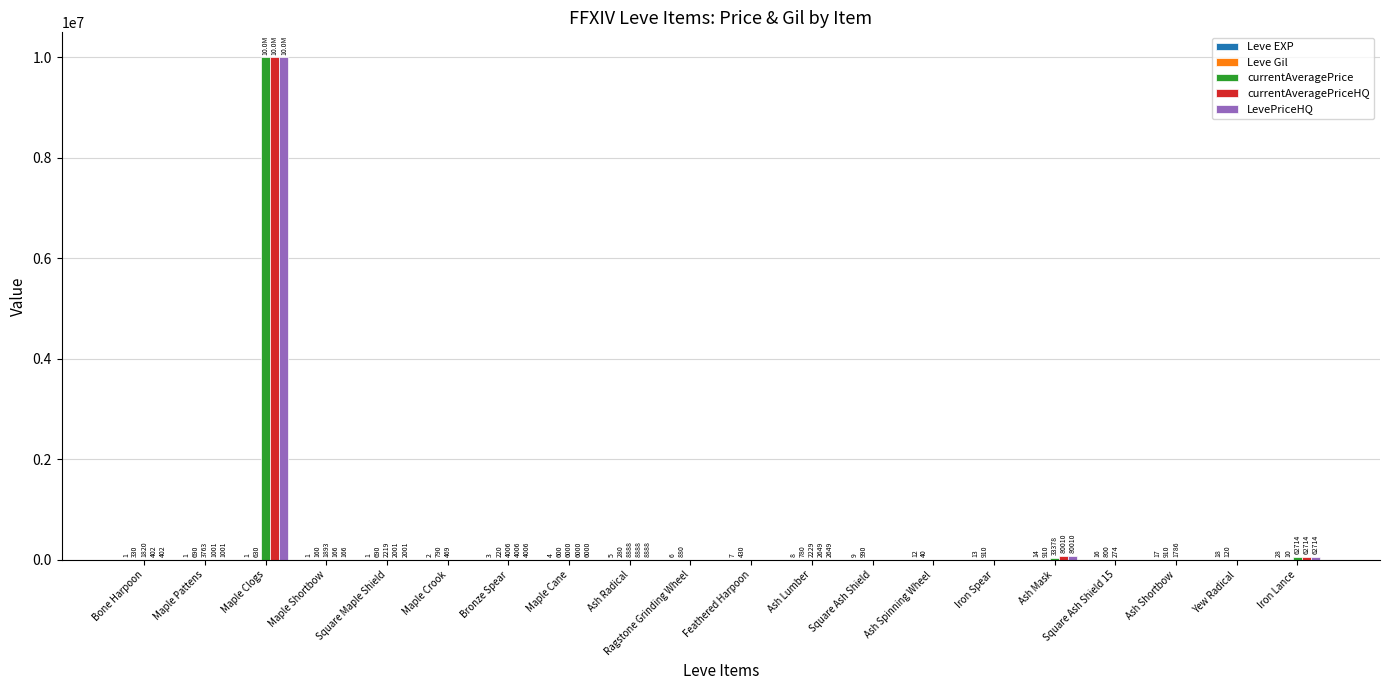

Which series changed the most between Maple Crook and Square Ash Shield?

currentAveragePrice